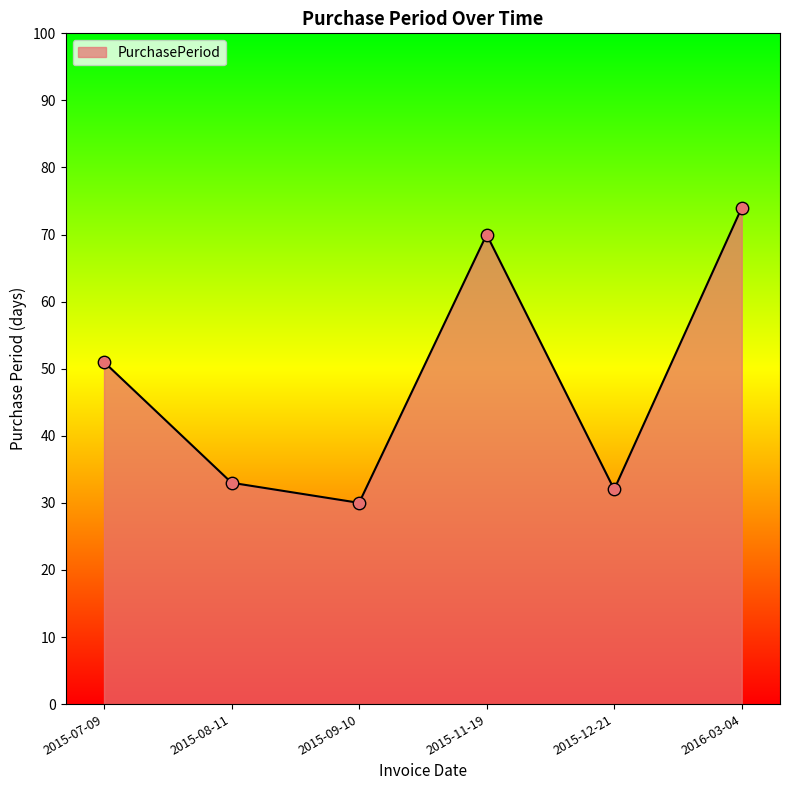

What is the change in value from 2015-08-11 to 2015-12-21?

-1